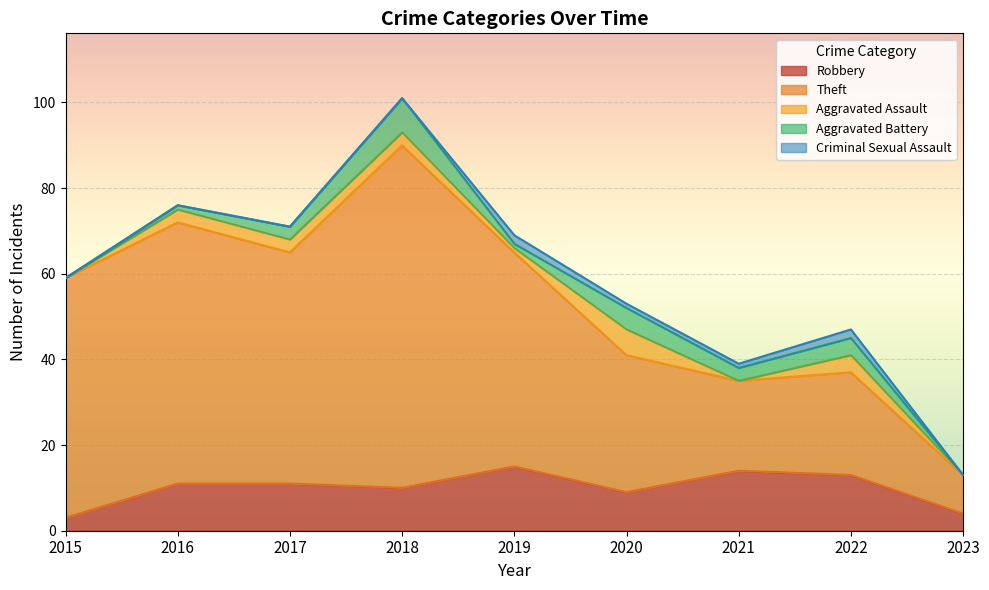

True or false: Criminal Sexual Assault has more than 1 points higher than both neighbors.

True